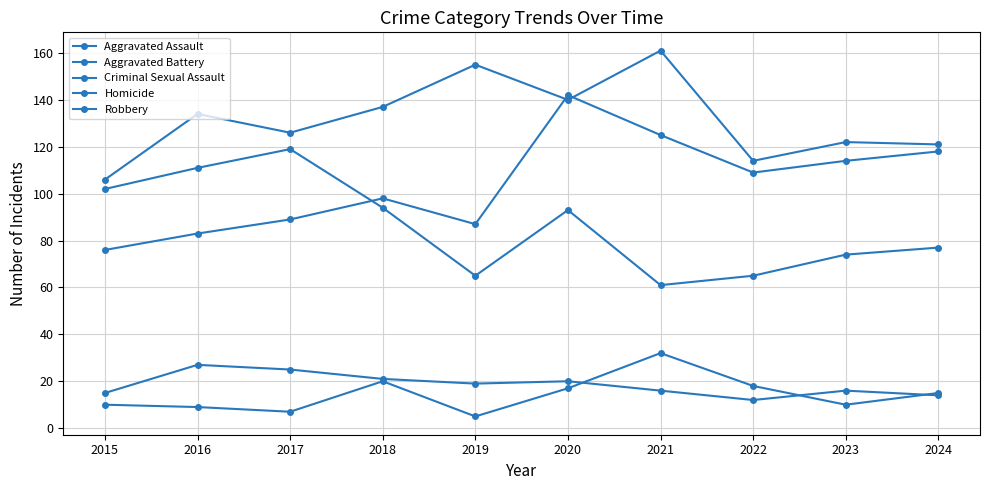

At which label does Criminal Sexual Assault reach its peak?

2016